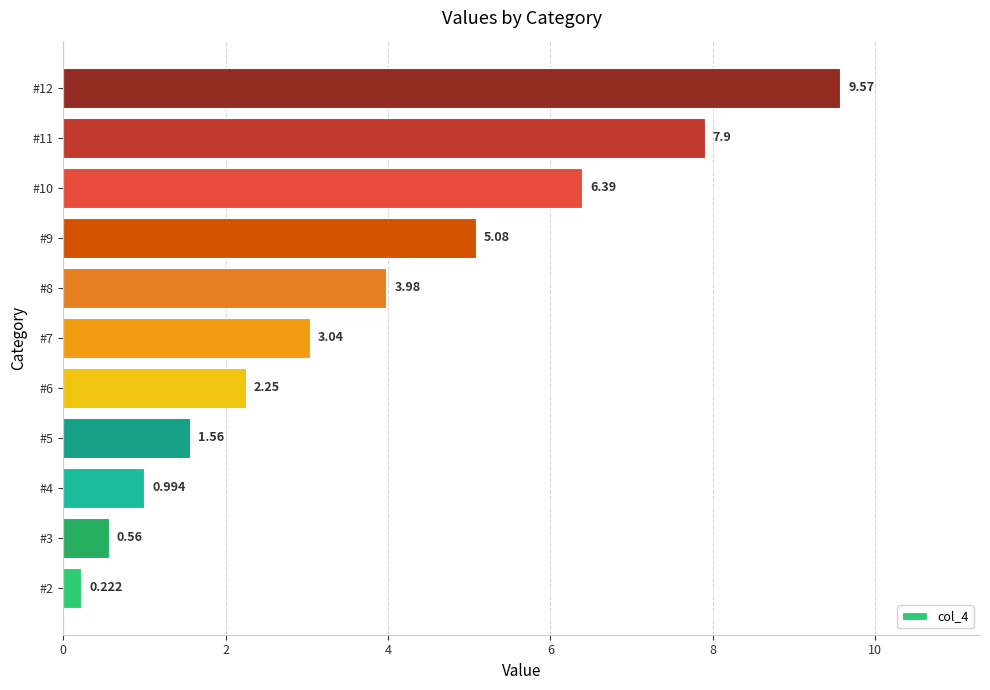

Rank the categories by value from lowest to highest.

#2, #3, #4, #5, #6, #7, #8, #9, #10, #11, #12